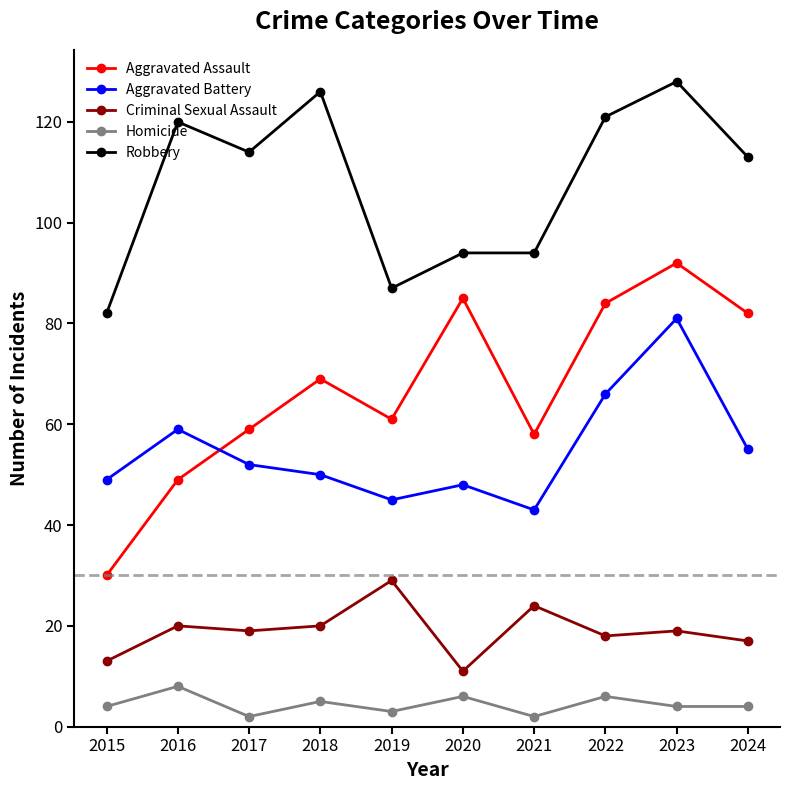

Which series has the largest range (max minus min)?

Aggravated Assault